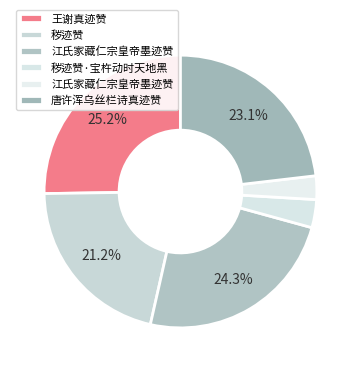

Count the number of slices in the pie.

6